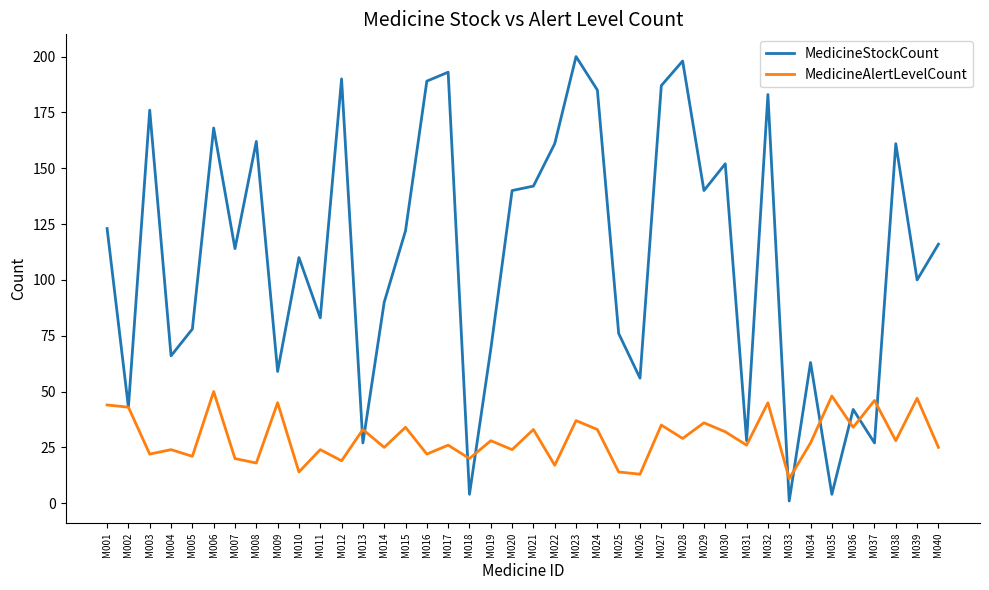

Reading left to right, list all the values displayed in this chart.

MedicineStockCount: M001=123	M002=43	M003=176	M004=66	M005=78	M006=168	M007=114	M008=162	M009=59	M010=110	M011=83	M012=190	M013=27	M014=90	M015=122	M016=189	M017=193	M018=4	M019=69	M020=140	M021=142	M022=161	M023=200	M024=185	M025=76	M026=56	M027=187	M028=198	M029=140	M030=152	M031=28	M032=183	M033=1	M034=63	M035=4	M036=42	M037=27	M038=161	M039=100	M040=116
MedicineAlertLevelCount: M001=44	M002=43	M003=22	M004=24	M005=21	M006=50	M007=20	M008=18	M009=45	M010=14	M011=24	M012=19	M013=33	M014=25	M015=34	M016=22	M017=26	M018=20	M019=28	M020=24	M021=33	M022=17	M023=37	M024=33	M025=14	M026=13	M027=35	M028=29	M029=36	M030=32	M031=26	M032=45	M033=11	M034=27	M035=48	M036=34	M037=46	M038=28	M039=47	M040=25